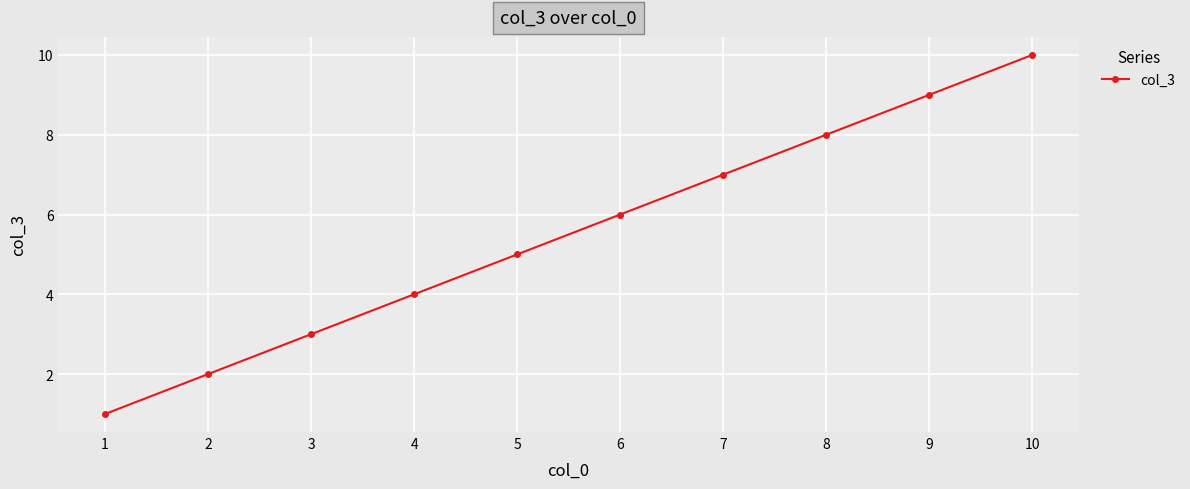

What is the difference between the values at 1 and 10?

9